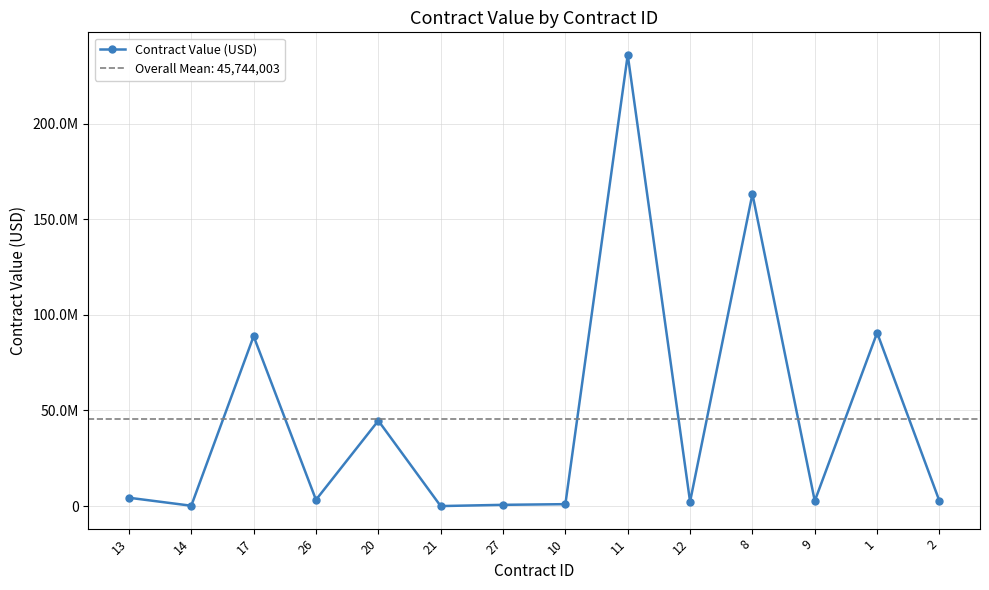

What is the difference between the second highest and minimum values?

163259366.0